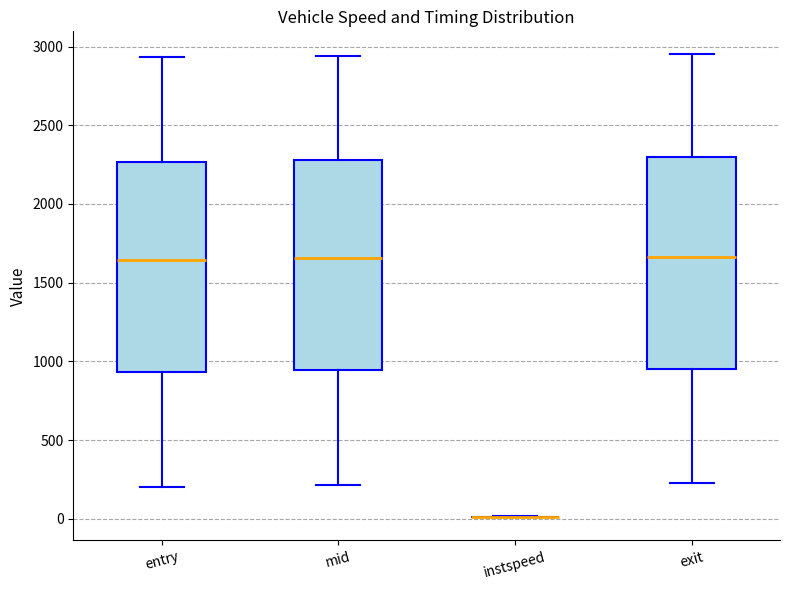

Reading left to right, transcribe this box plot: for each box, give where its median line is, the range the box spans, and where its two whiskers end, as read against the y-axis. The values are not printed on the chart, so give them approximately, as read against the axis.

entry: median 1650, box 950 to 2250, whiskers 200 to 2950
mid: median 1650, box 950 to 2300, whiskers 200 to 2950
instspeed: box collapsed to a line at 0, whiskers 0 to 0
exit: median 1650, box 950 to 2300, whiskers 250 to 2950